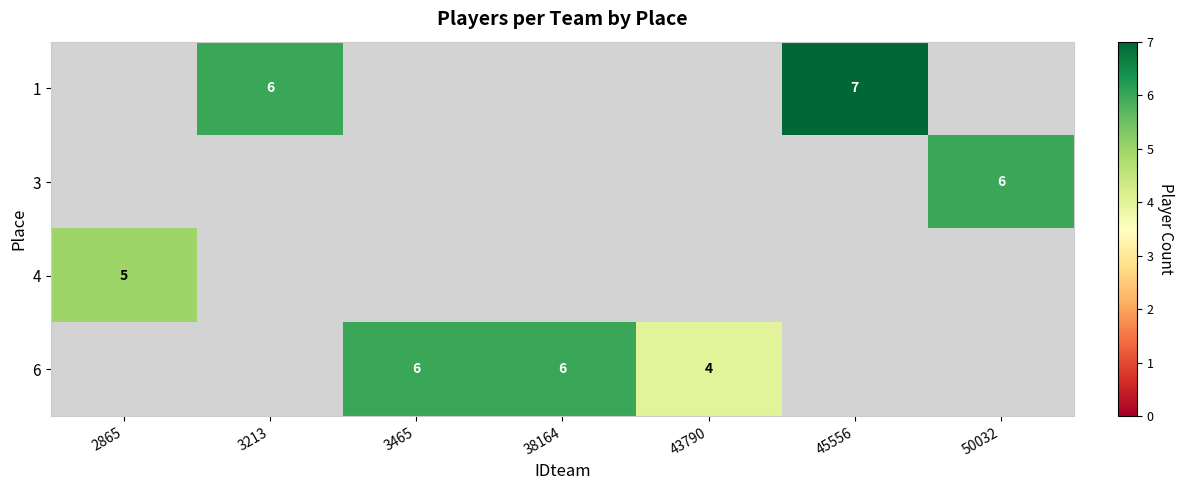

Is it true that 6 equals 4.1 at 38164?

False